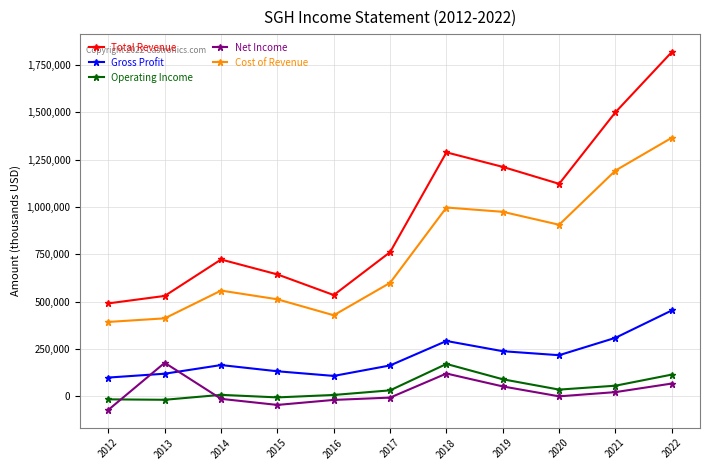

True or false: Total Revenue and Operating Income cross at least once.

False